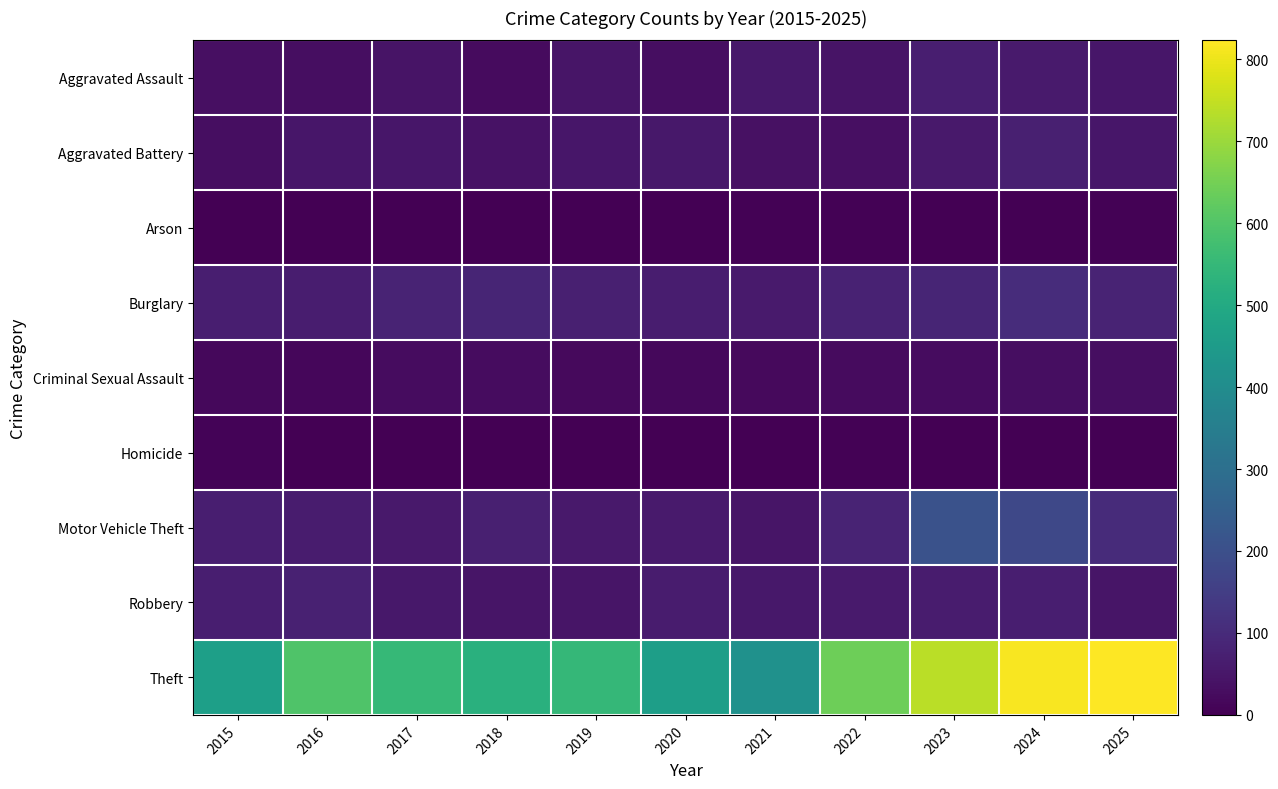

What is the total value across all series at 2024?

1330